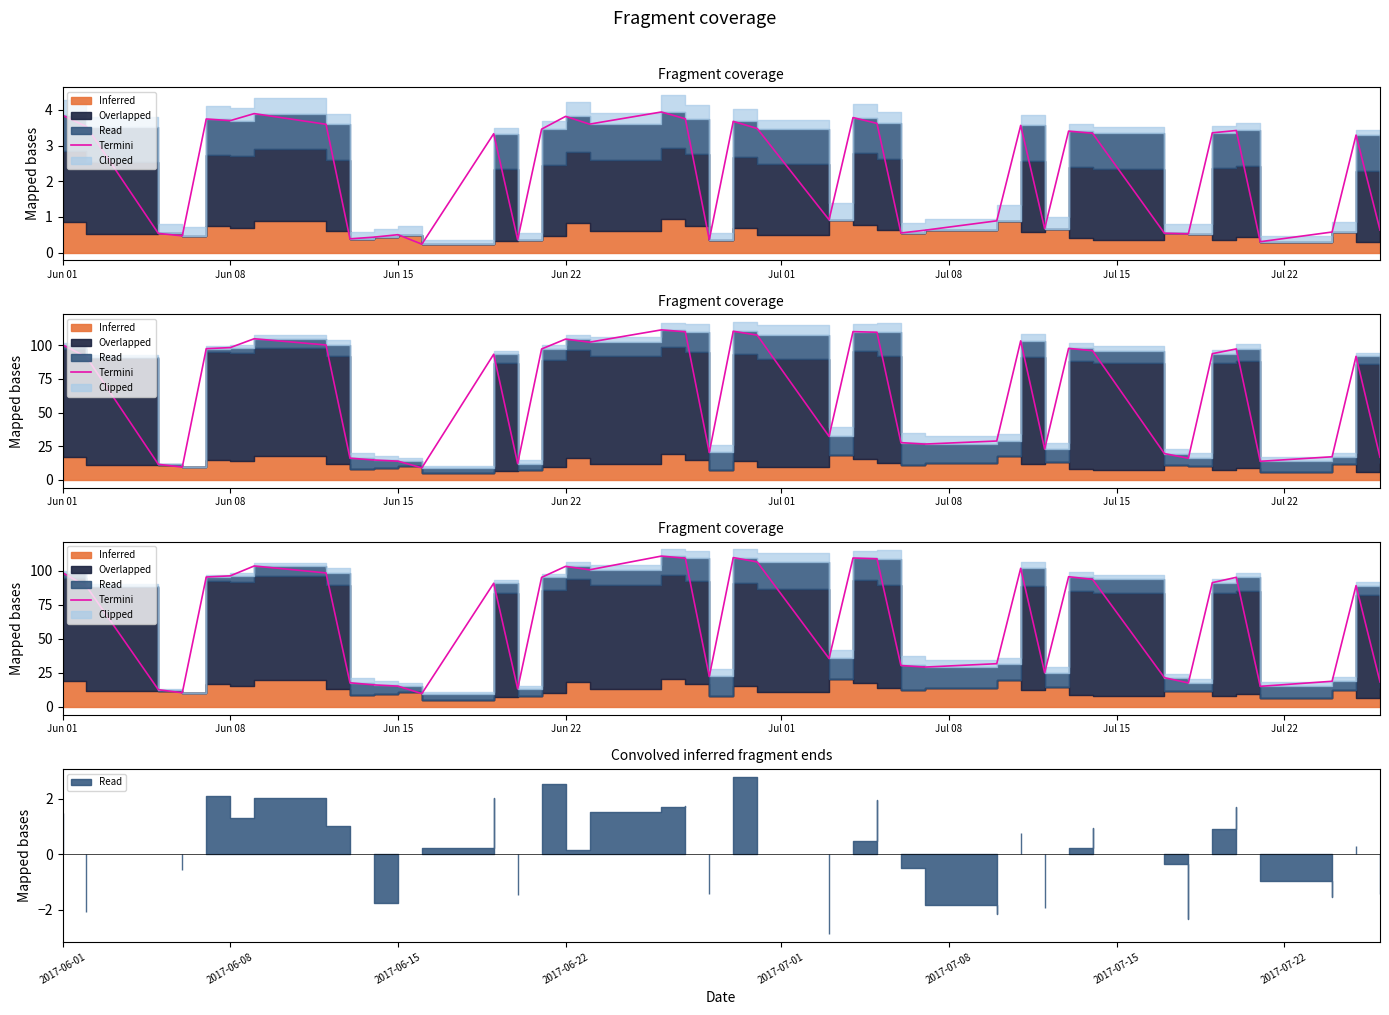

How many interior local peaks (higher than both neighbors) does the data have?

10